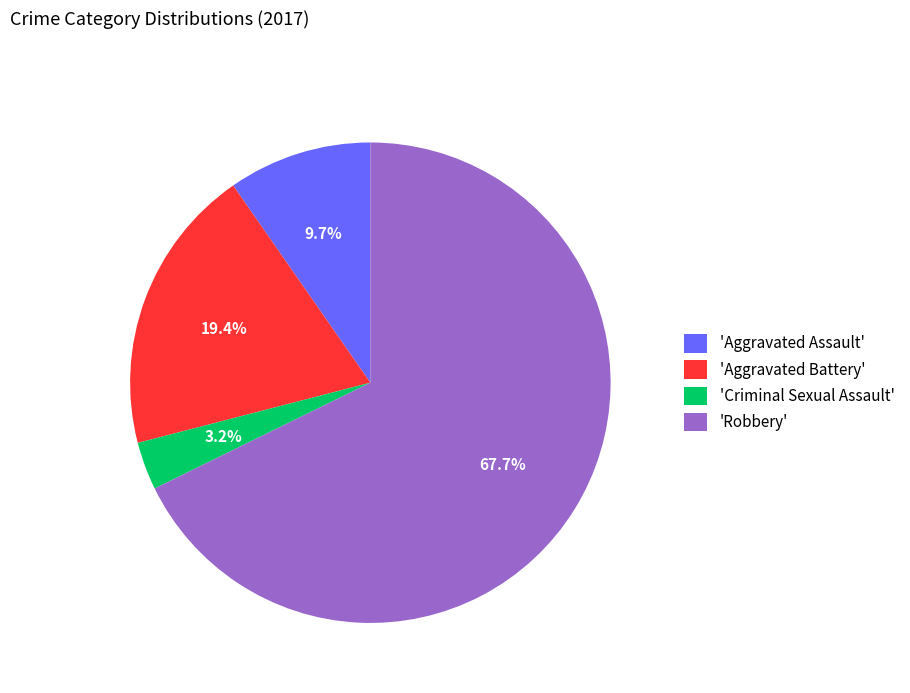

Is there any slice that represents more than half of the pie?

Yes